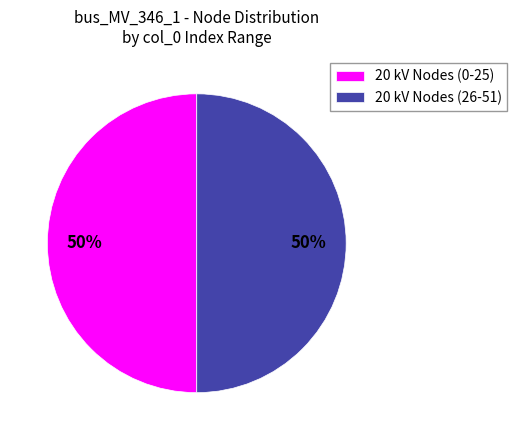

Approximately how many times larger is the value at 20 kV Nodes (0-25) compared to 20 kV Nodes (26-51)?

1.0